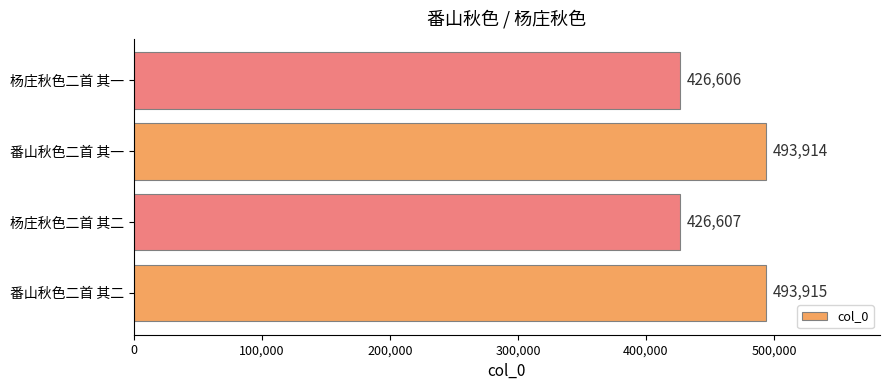

Rank the categories by value from highest to lowest.

番山秋色二首 其二, 番山秋色二首 其一, 杨庄秋色二首 其二, 杨庄秋色二首 其一